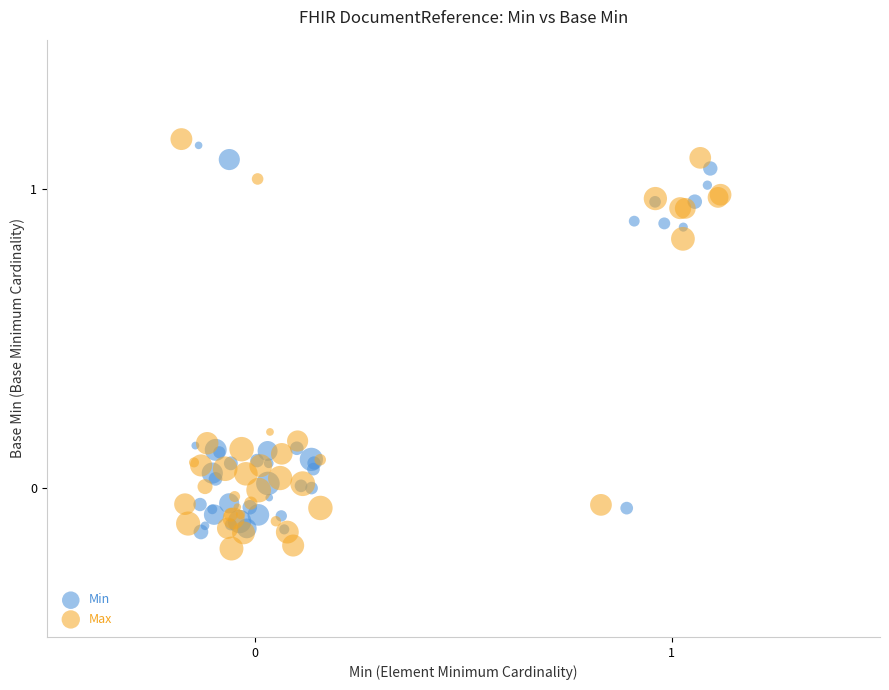

Which series has the widest spread of Y values?

Max